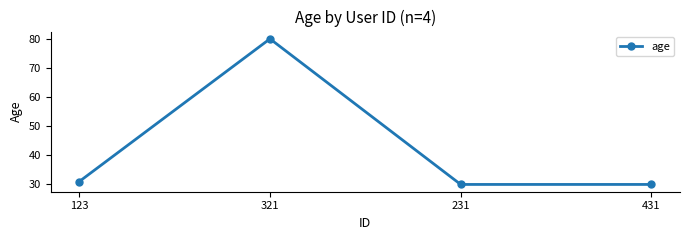

Where is the first local maximum?

321